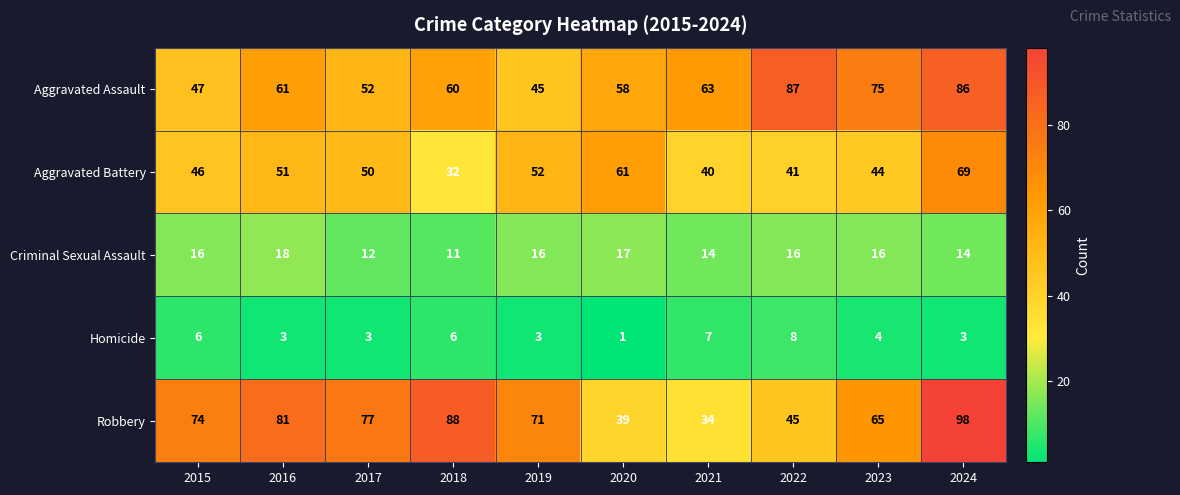

What is the sum of the Robbery values at 2018 and 2024?

186